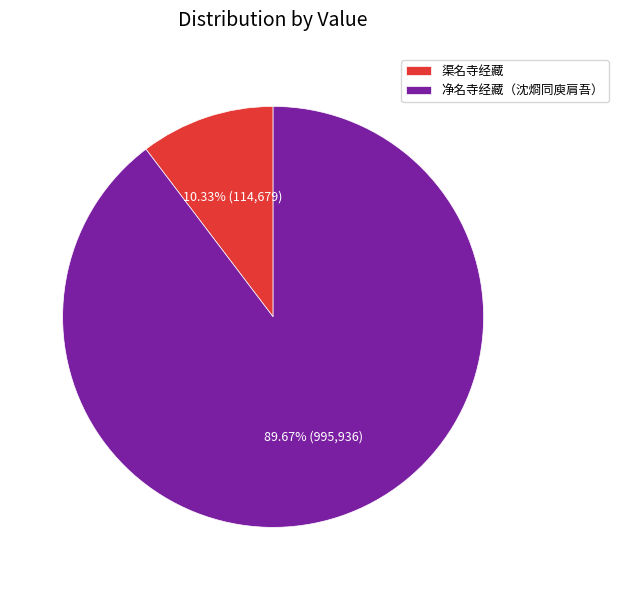

Between 渠名寺经藏 and 净名寺经藏（沈烱同庾肩吾）, which is larger?

净名寺经藏（沈烱同庾肩吾）